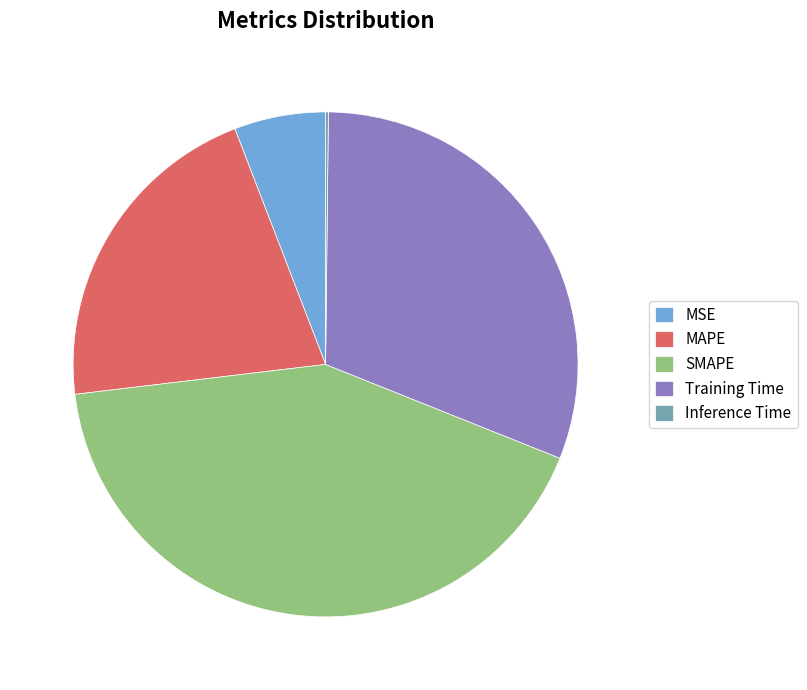

Combined, do MSE and MAPE account for over 50%?

No